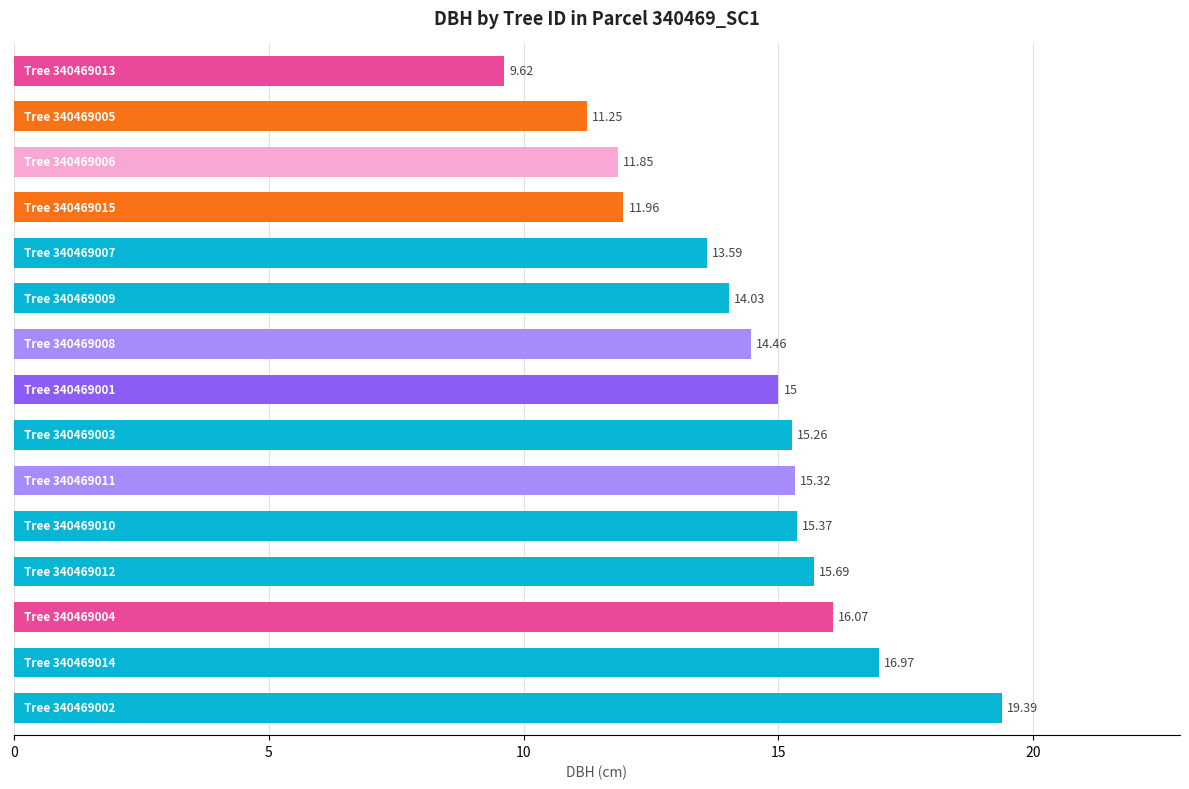

What is the sum of all values?

215.8